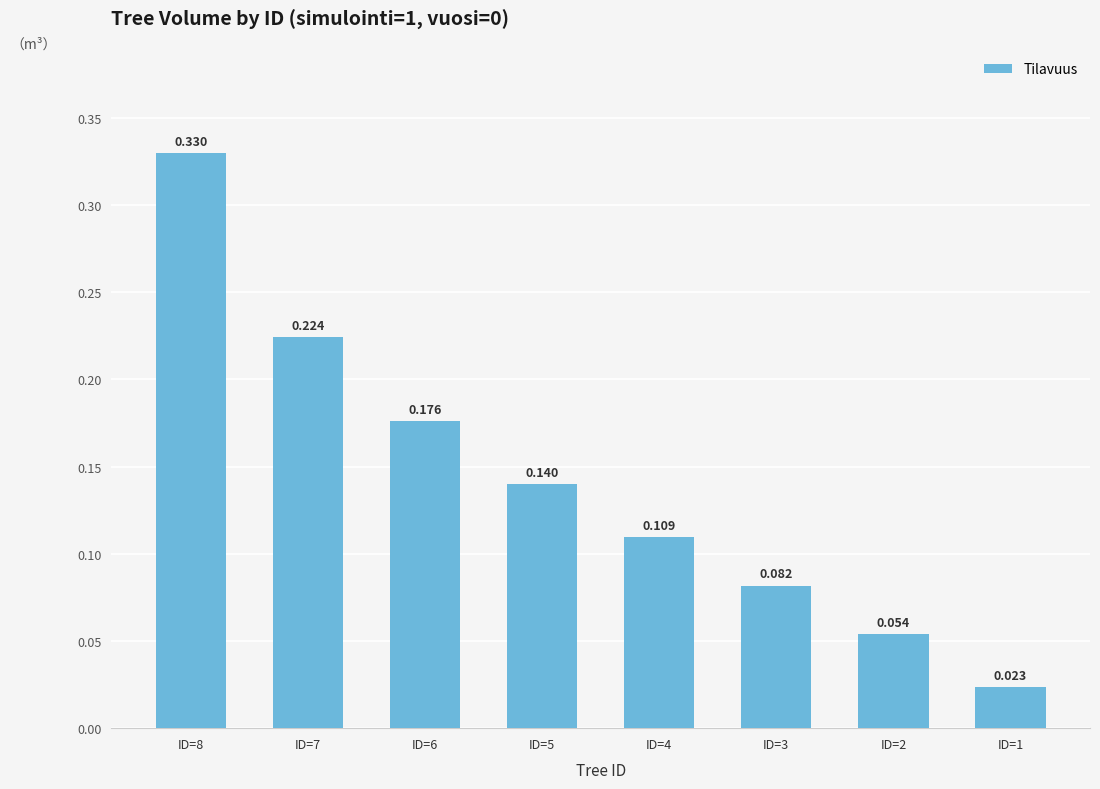

Rank the categories by value from highest to lowest.

ID=8, ID=7, ID=6, ID=5, ID=4, ID=3, ID=2, ID=1